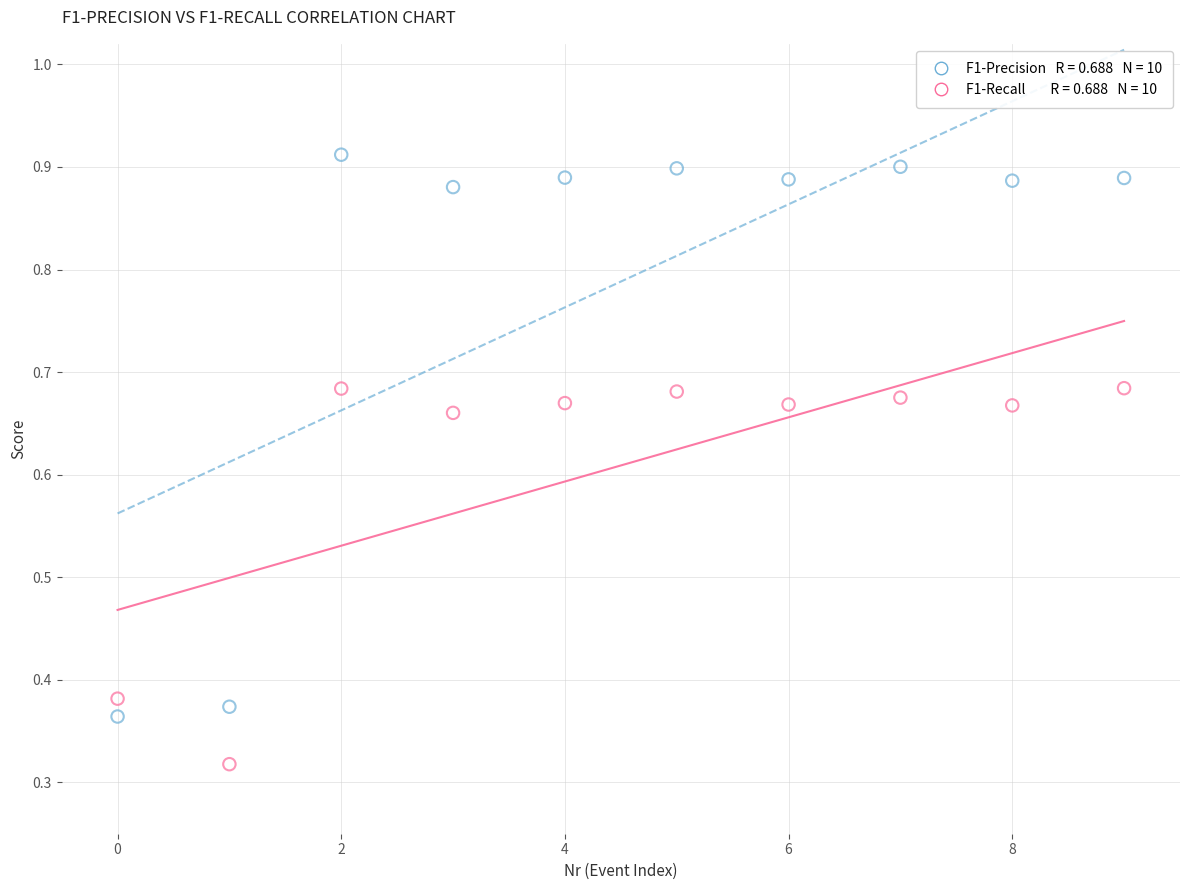

Across all data points, what is the range of Y values (max minus min)?

0.6